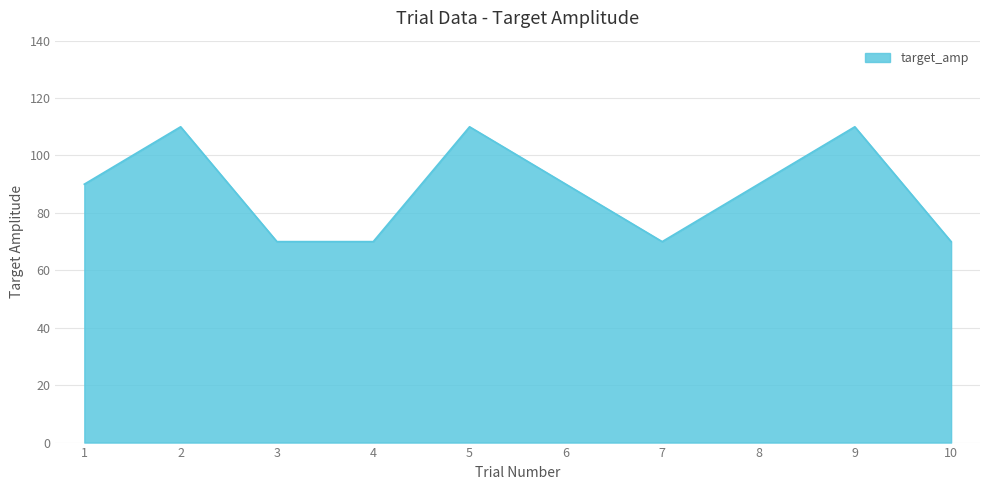

What is the change in value from 3 to 5?

+40